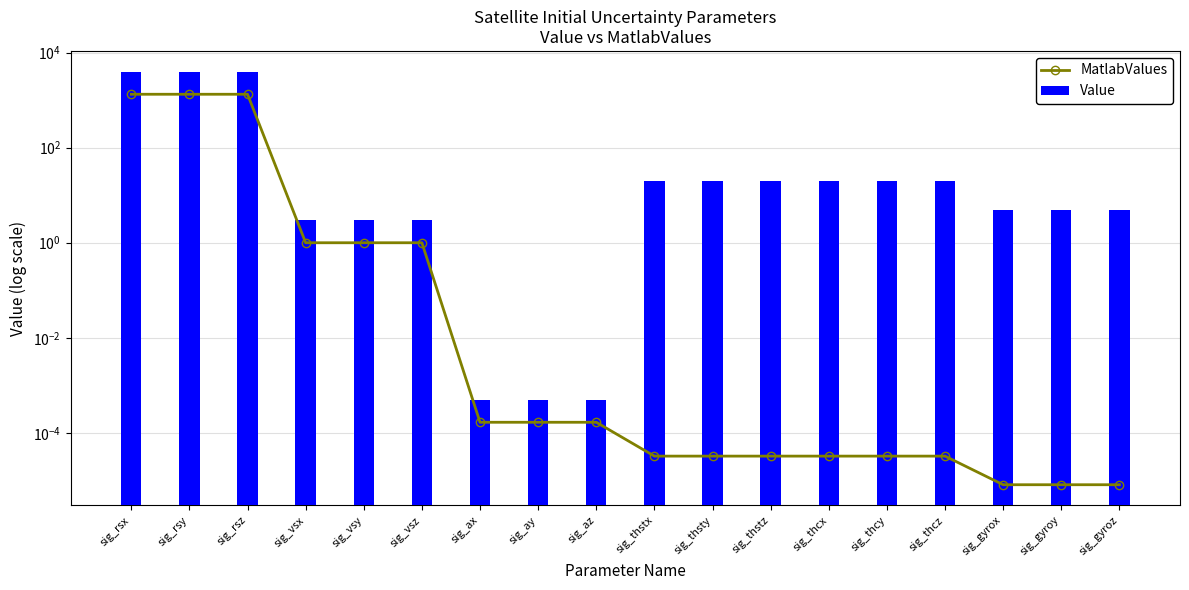

At which label is MatlabValues closest to 666?

sig_vsx